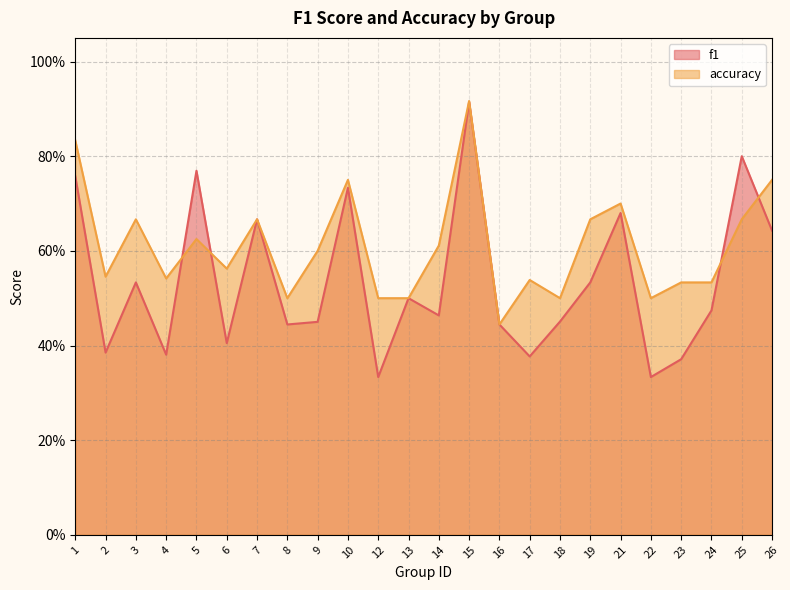

Rank the series by their average value, from lowest to highest.

f1, accuracy